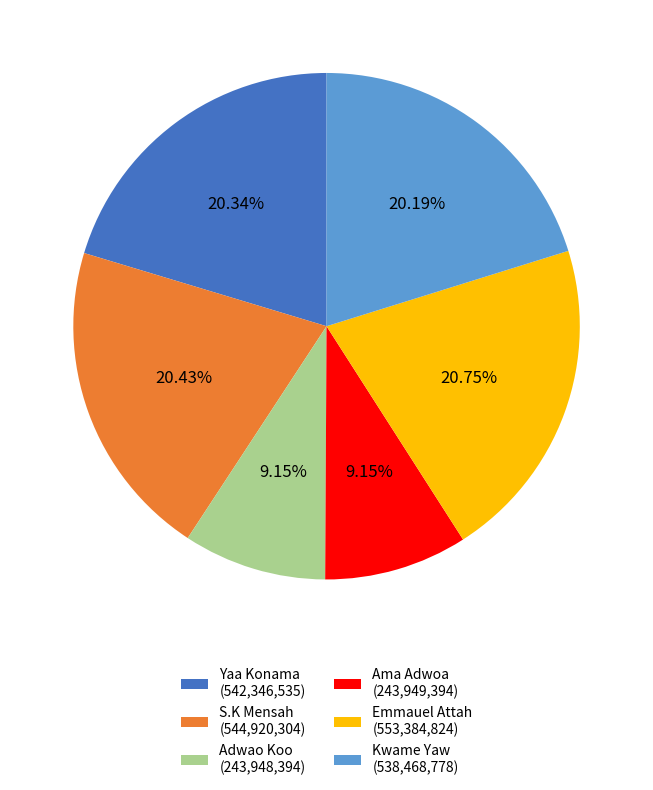

True or false: S.K Mensah accounts for 7% of the total.

False